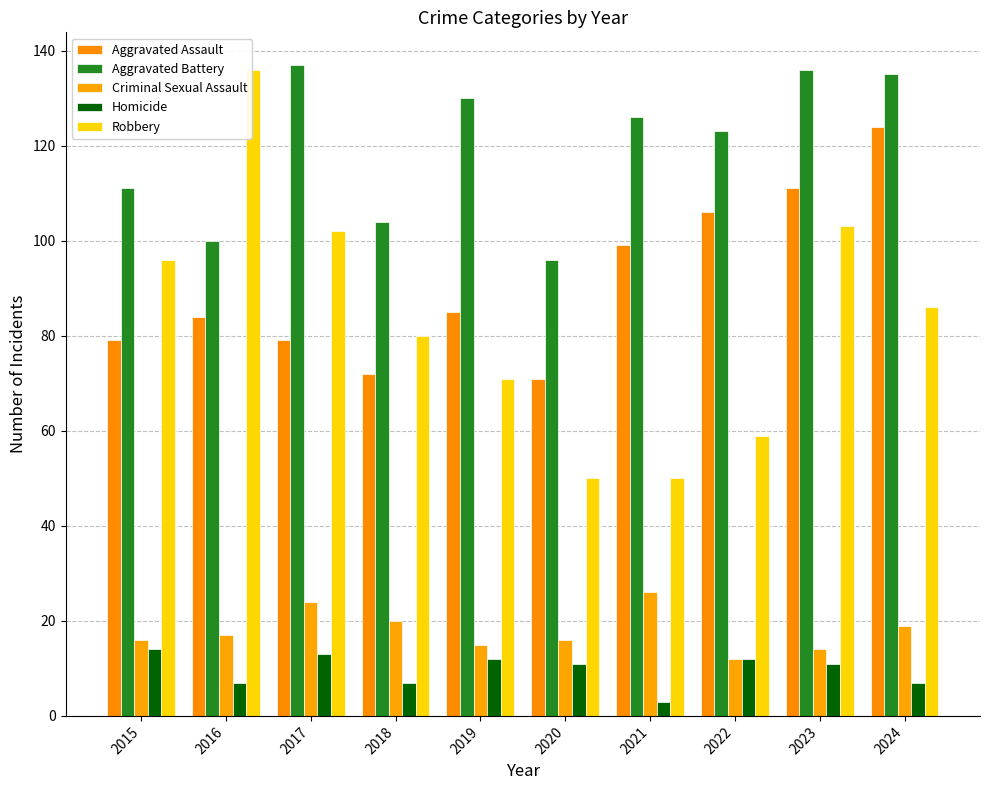

List the series in order of their peak value, lowest first.

Homicide, Criminal Sexual Assault, Aggravated Assault, Robbery, Aggravated Battery